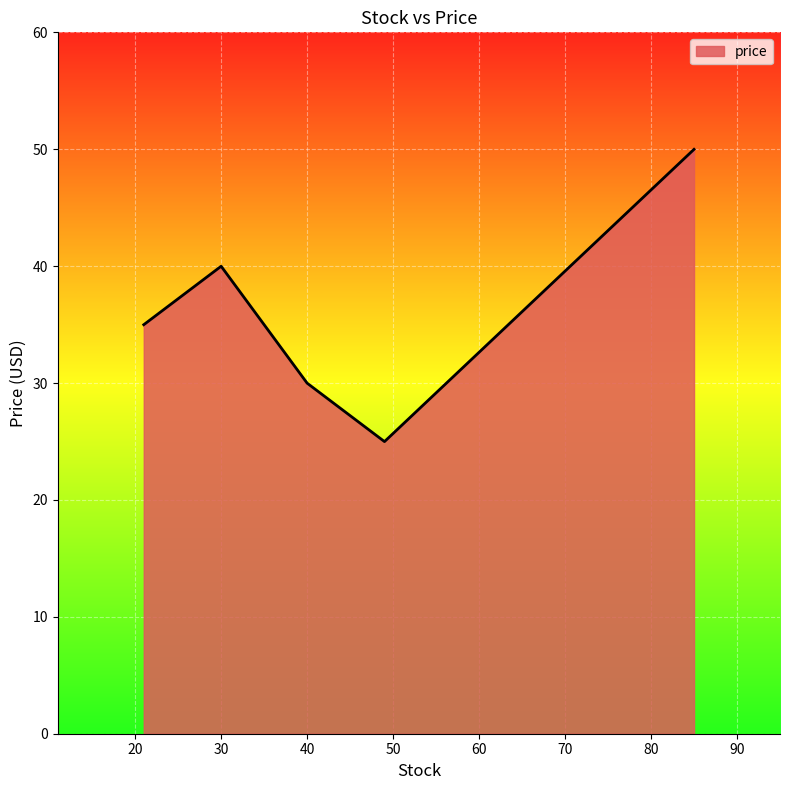

How many interior local peaks (higher than both neighbors) does the data have?

1